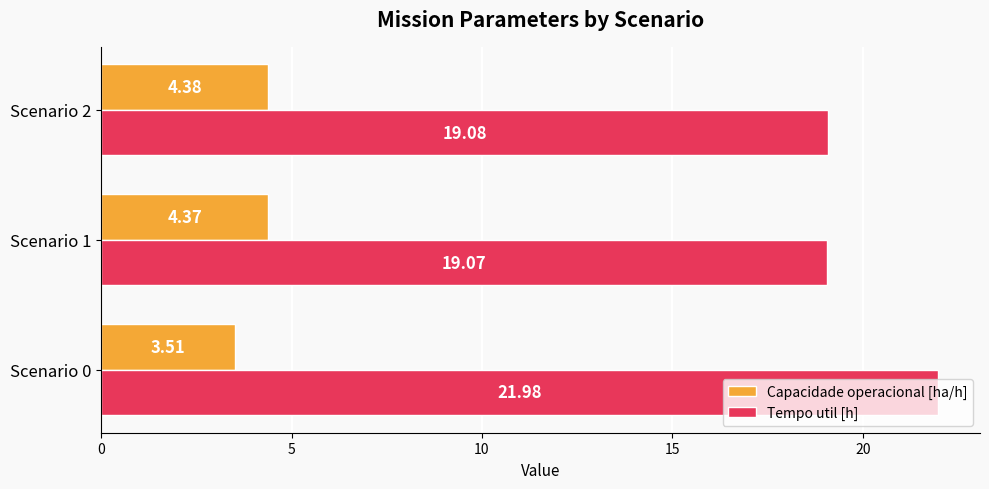

What is the difference between the maximum and minimum values in the Tempo util [h] series?

2.9